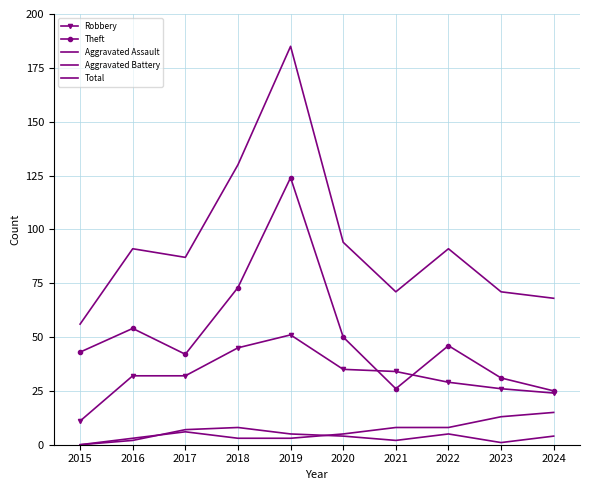

Where does the Total series first go above 91?

2018